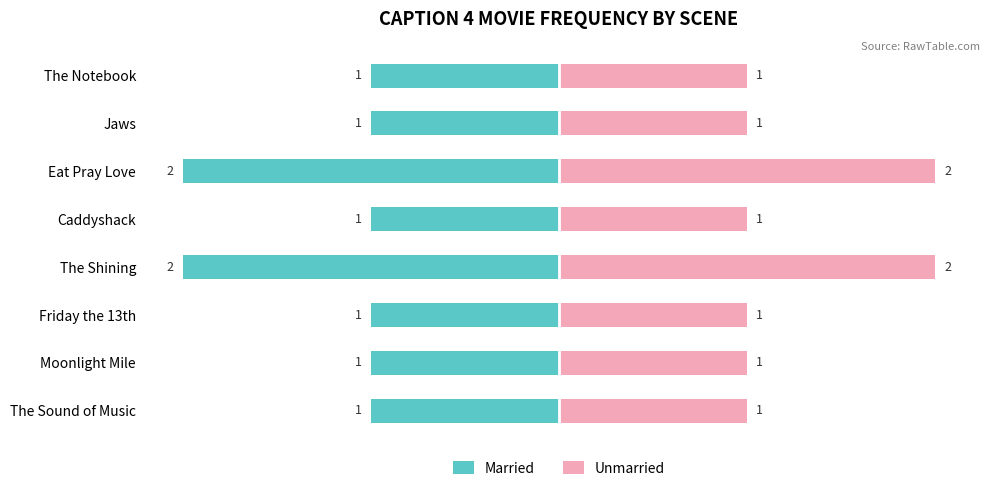

How many series are shown in this chart?

2